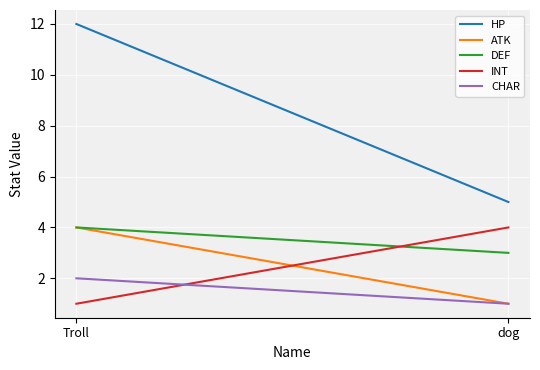

Count the DEF values in the range 3 to 4.

2